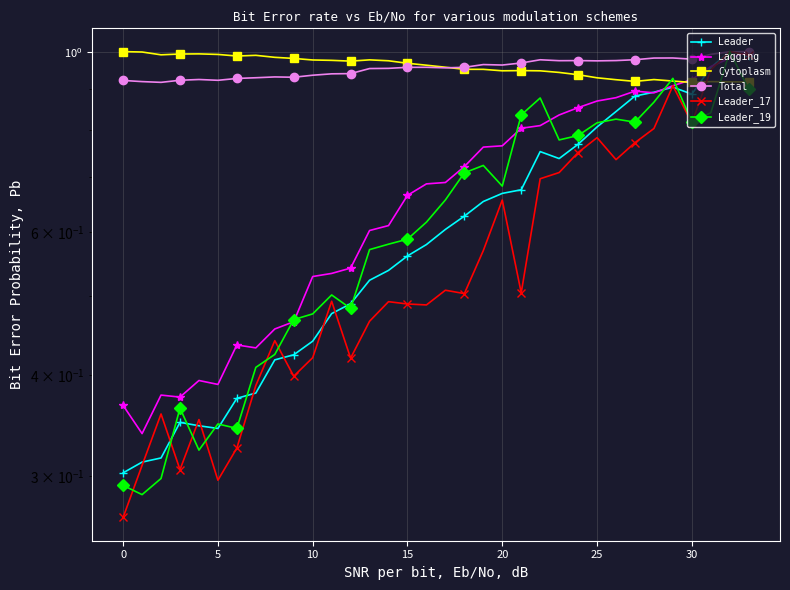

What is the average value of the Total series?

1.0